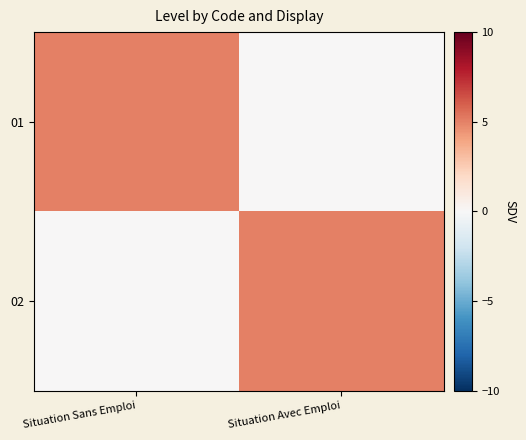

Which label corresponds to the largest value in the chart?

Situation Sans Emploi